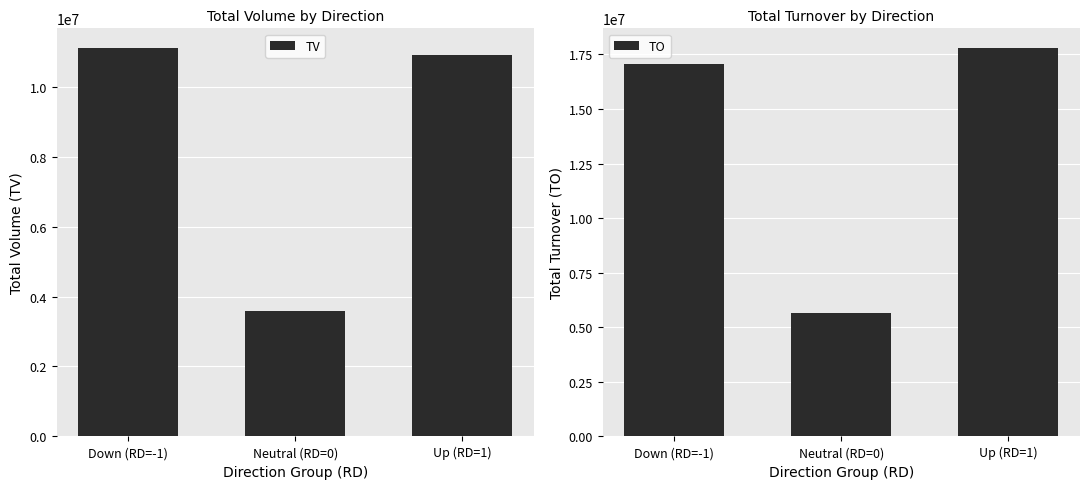

What is the average value of the TO series?

13500267